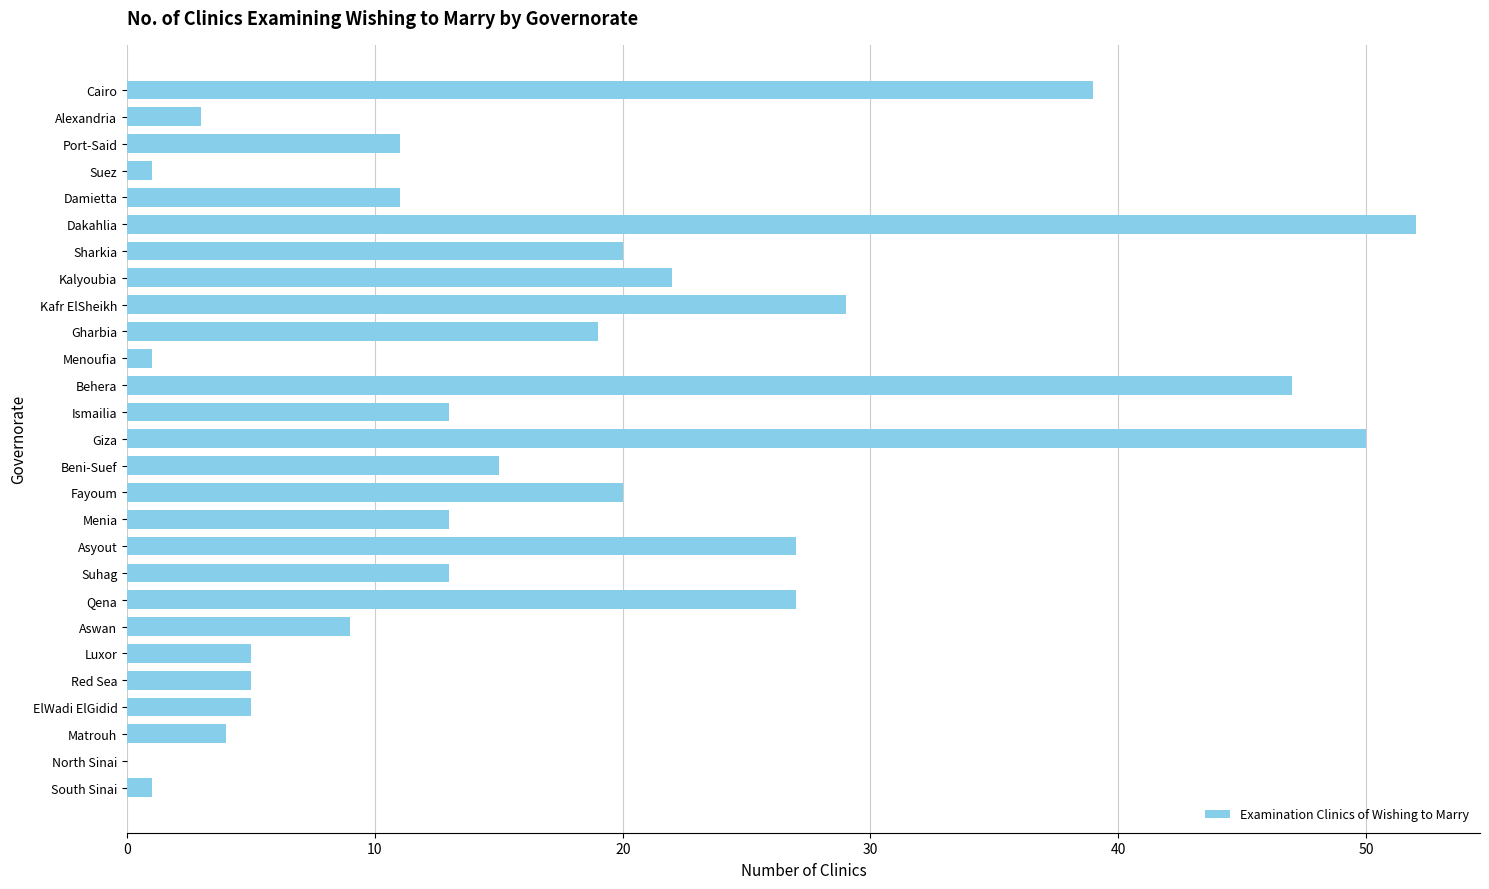

What is the sum of all values?

462